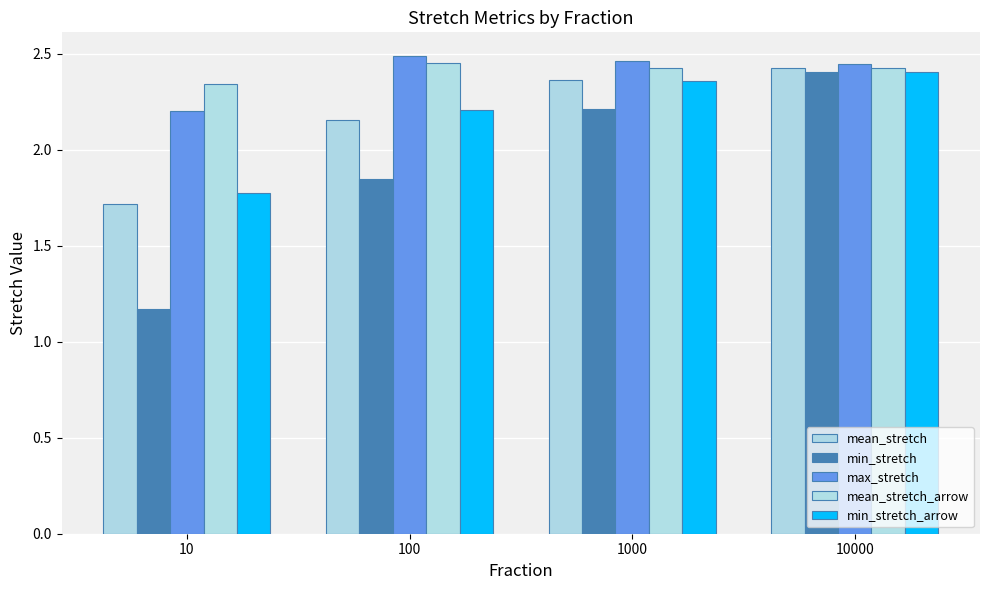

What is the difference between the min_stretch_arrow values at 1000 and 10?

0.6